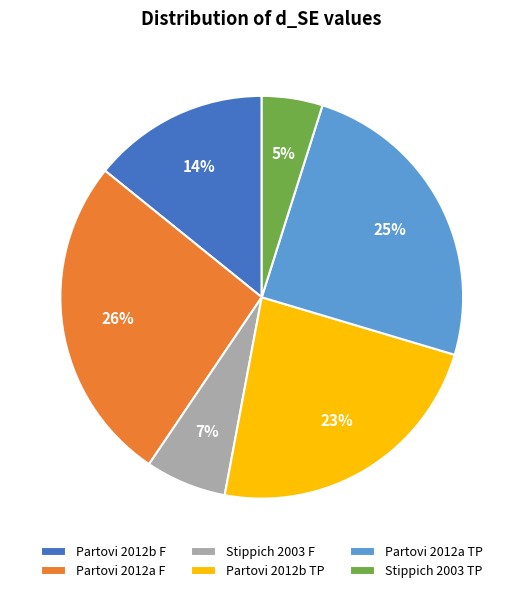

How many slices are in this pie chart?

6